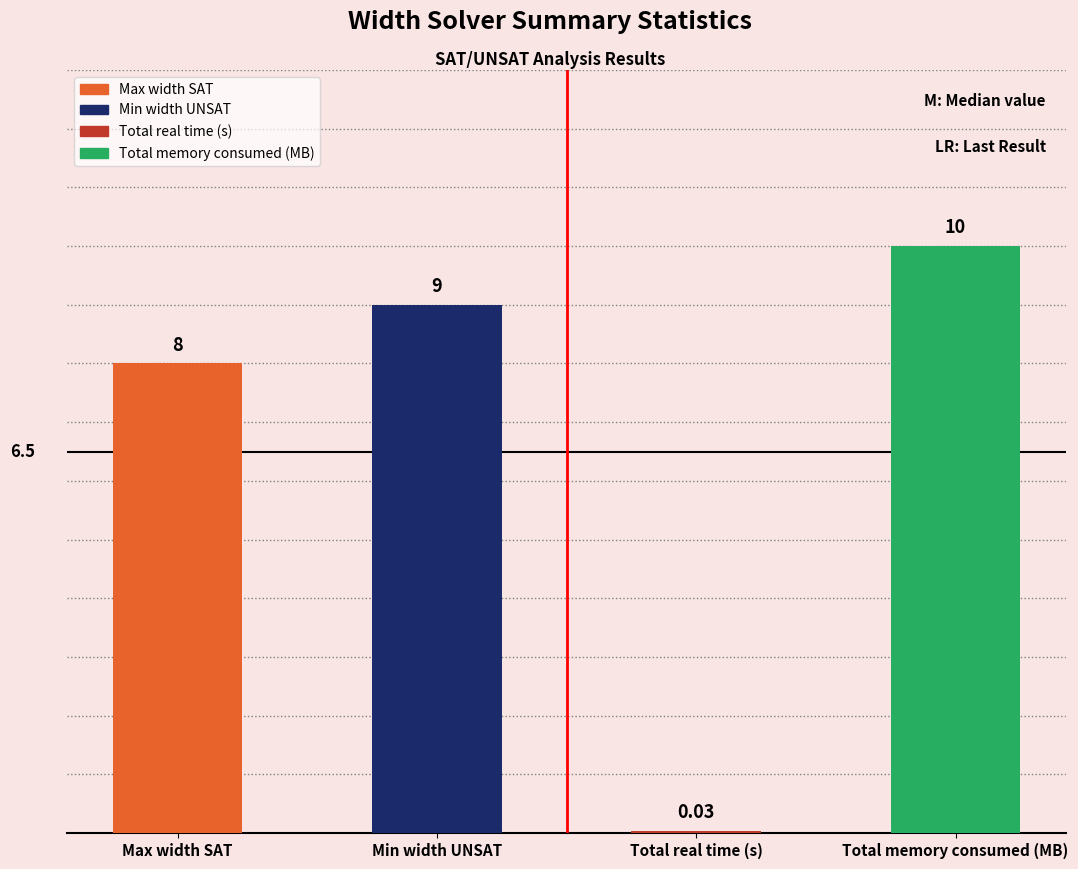

What is the change in value from Min width UNSAT to Total memory consumed (MB)?

+1.0